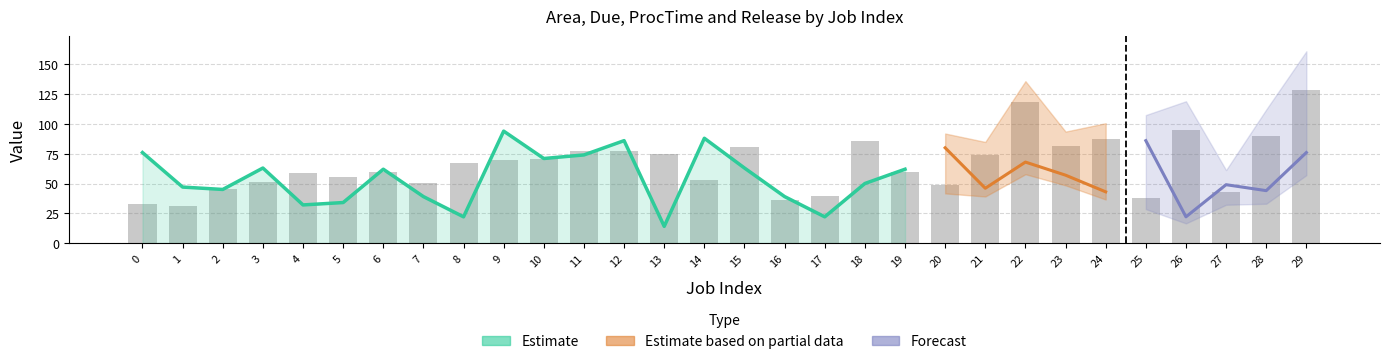

List the series in order of their peak value, highest first.

Area, Due, ProcTime, Release